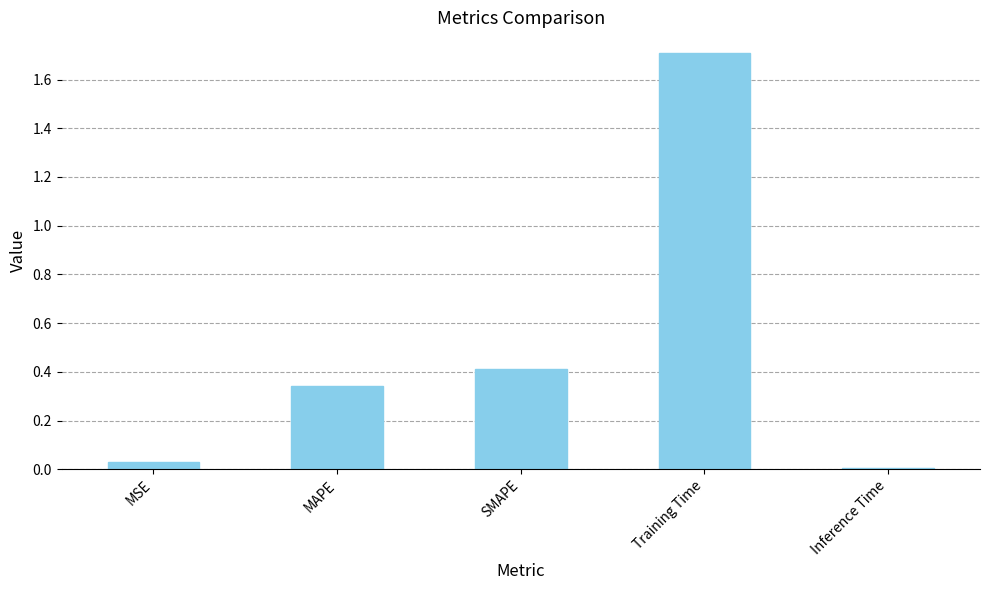

What is the change in value from MAPE to Training Time?

+1.4